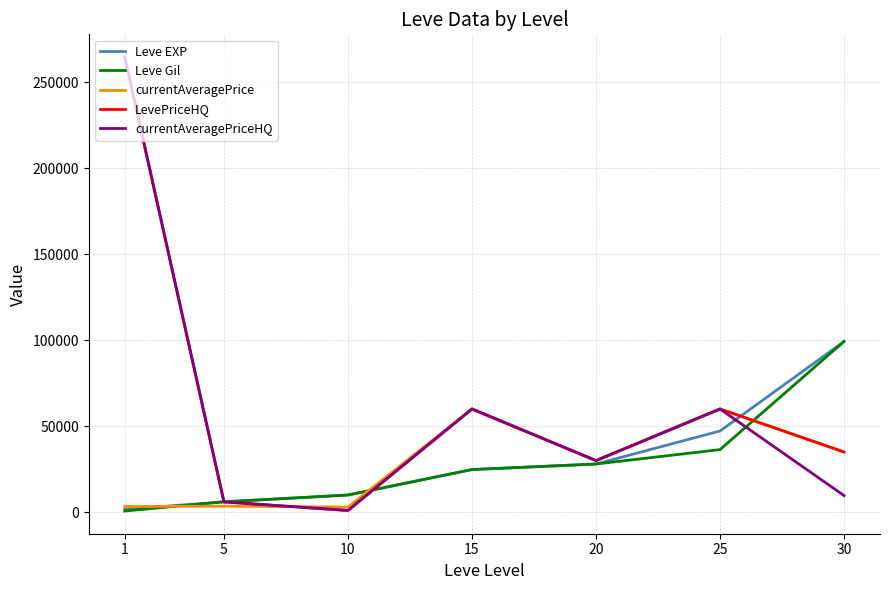

Is this an area chart (filled region under the line)?

No